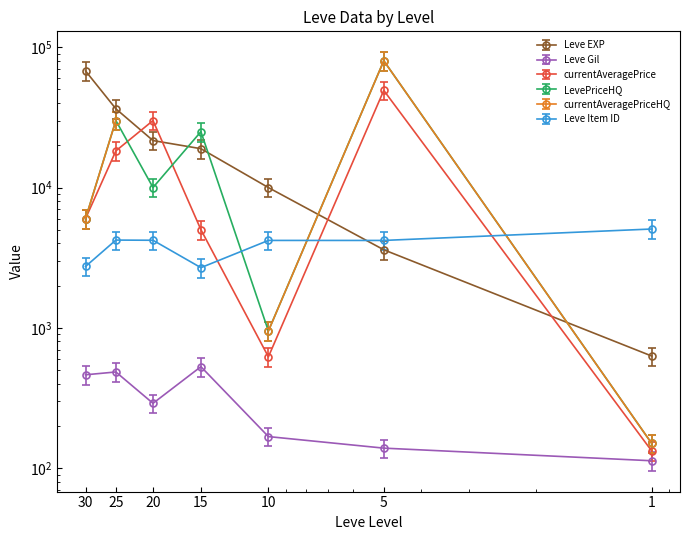

What is the difference between the second highest and minimum values in the Leve Gil series?

372.0